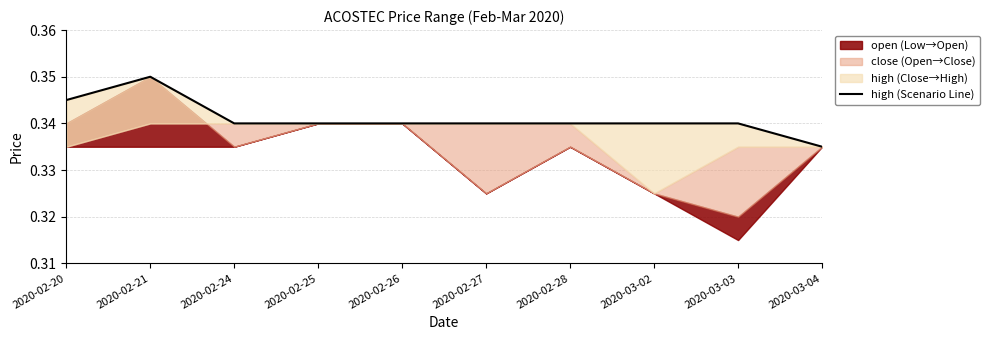

List the labels in order of value, largest first.

2020-02-21, 2020-02-20, 2020-02-24, 2020-02-25, 2020-02-26, 2020-02-27, 2020-02-28, 2020-03-02, 2020-03-03, 2020-03-04